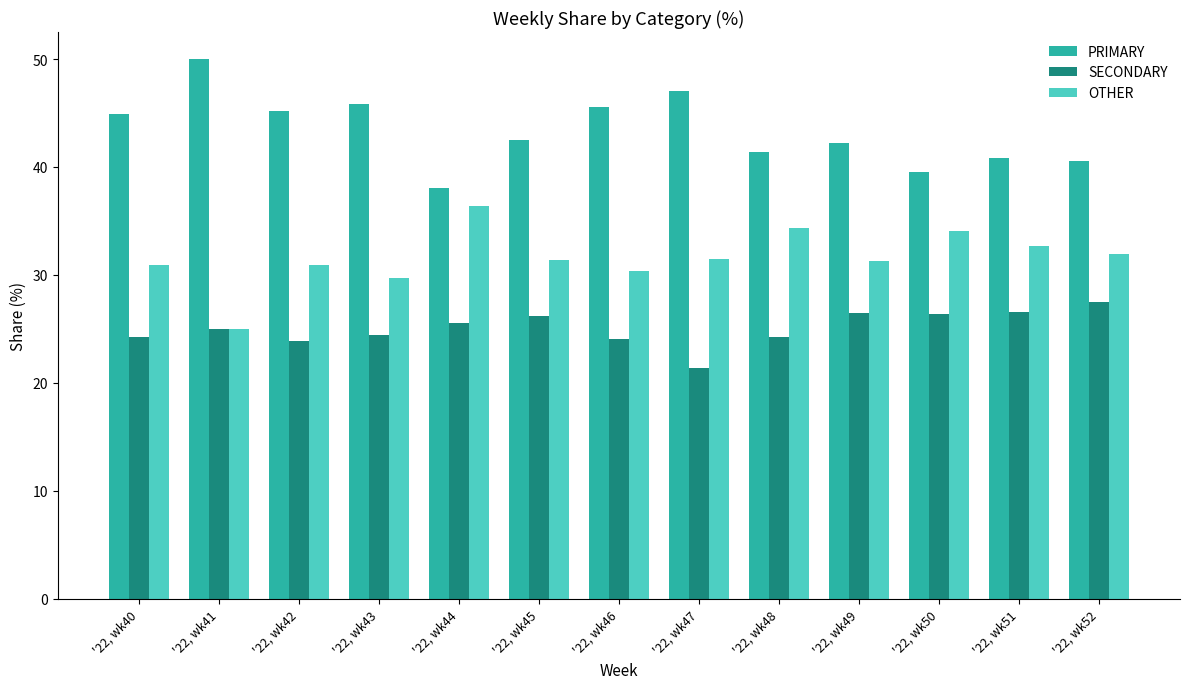

What is the lowest value of the PRIMARY series?

38.0